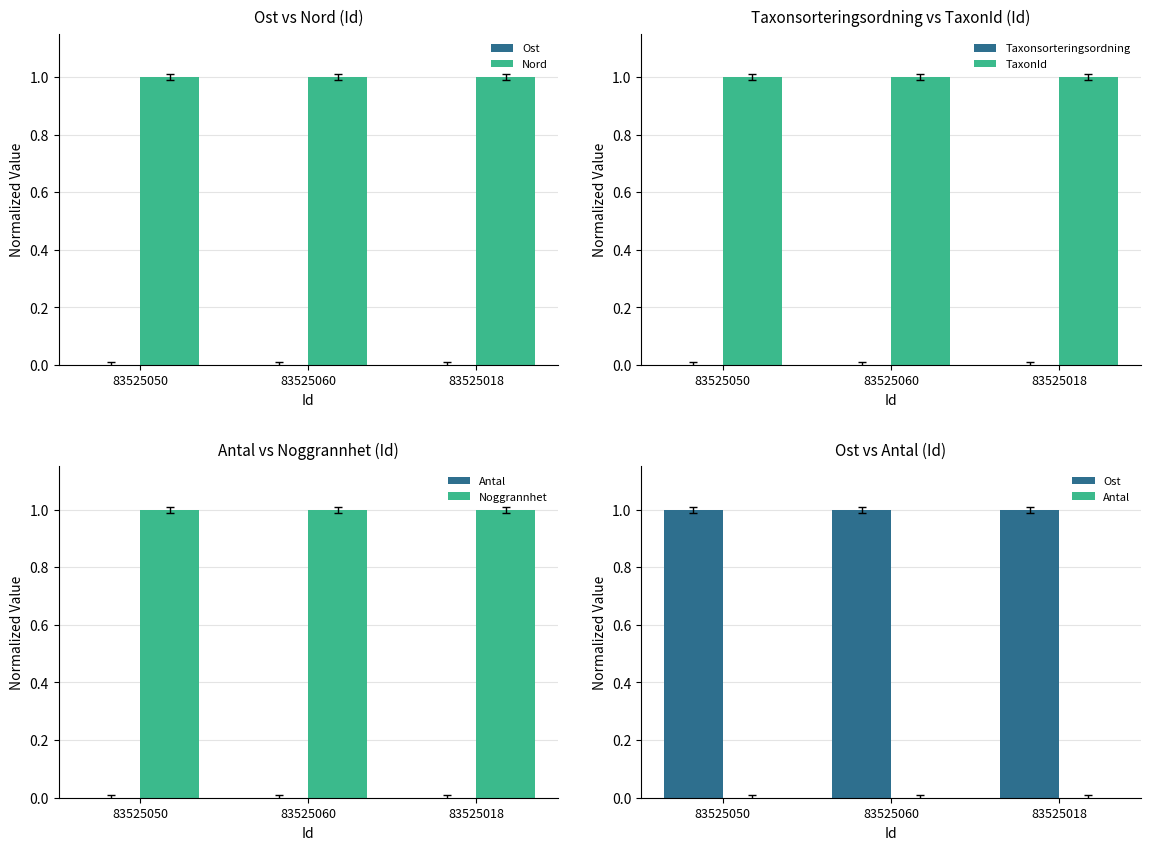

Between 83525060 and 83525018, which is larger?

83525018